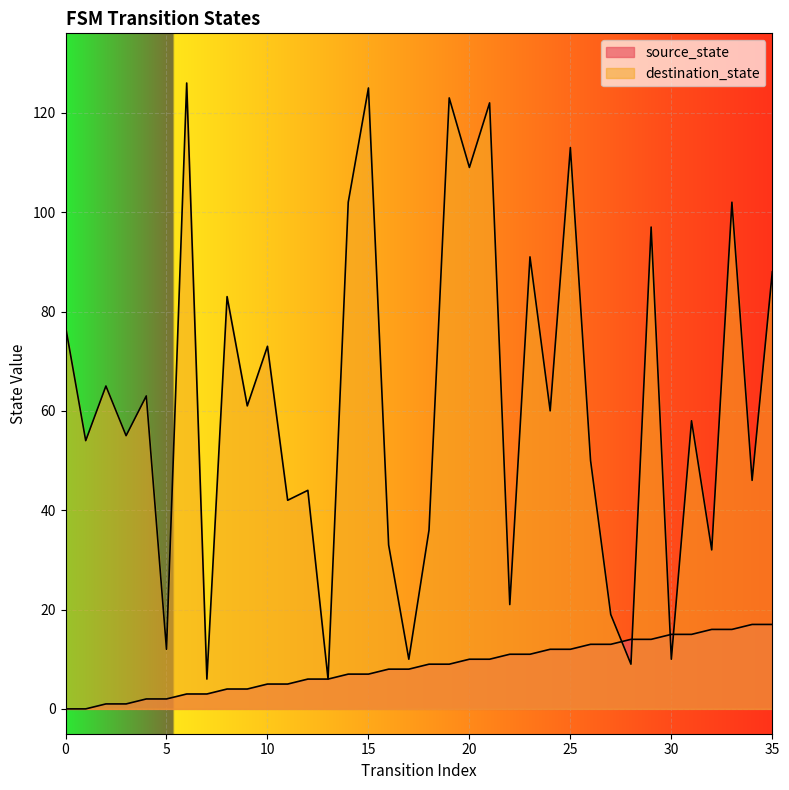

Reading right to left, what are all the values shown in this chart?

source_state: 17	17	16	16	15	15	14	14	13	13	12	12	11	11	10	10	9	9	8	8	7	7	6	6	5	5	4	4	3	3	2	2	1	1	0	0
destination_state: 88	46	102	32	58	10	97	9	19	50	113	60	91	21	122	109	123	36	10	33	125	102	6	44	42	73	61	83	6	126	12	63	55	65	54	77